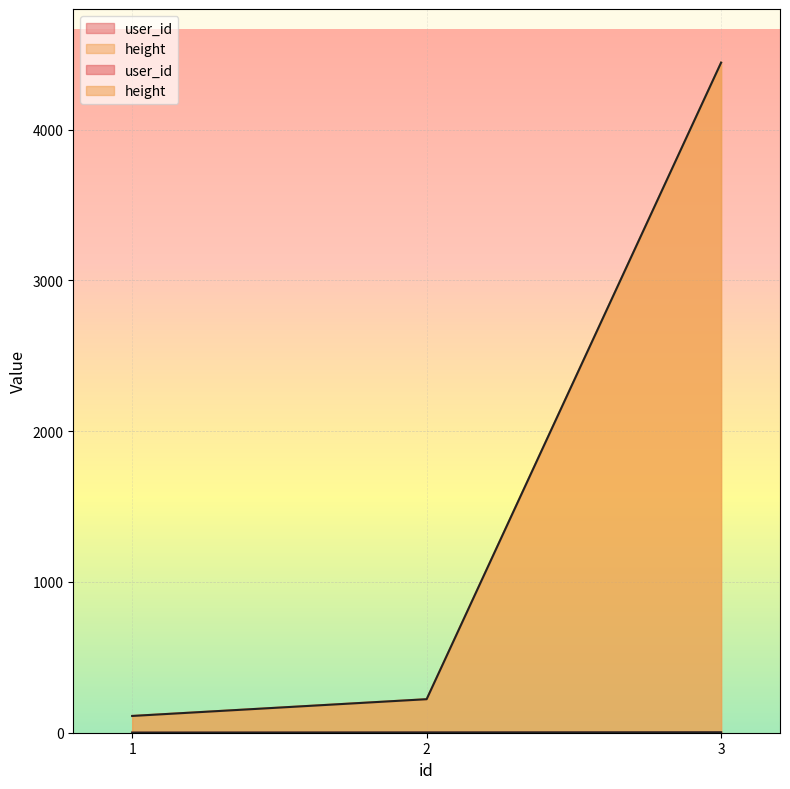

How many lines are shown in the chart?

2